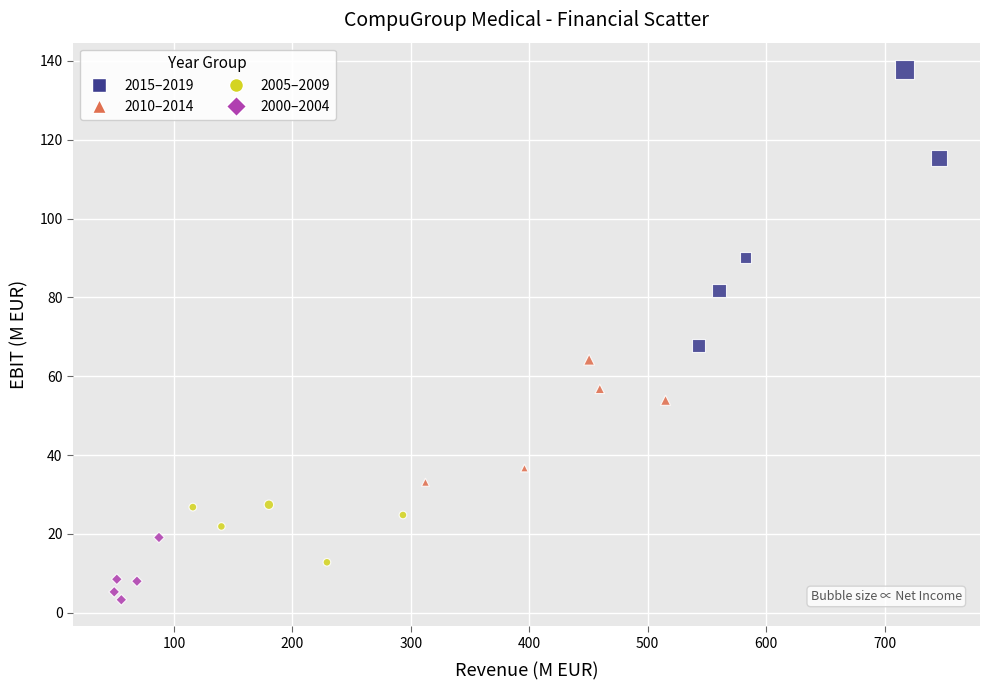

Which series reaches the maximum Y coordinate?

2015–2019